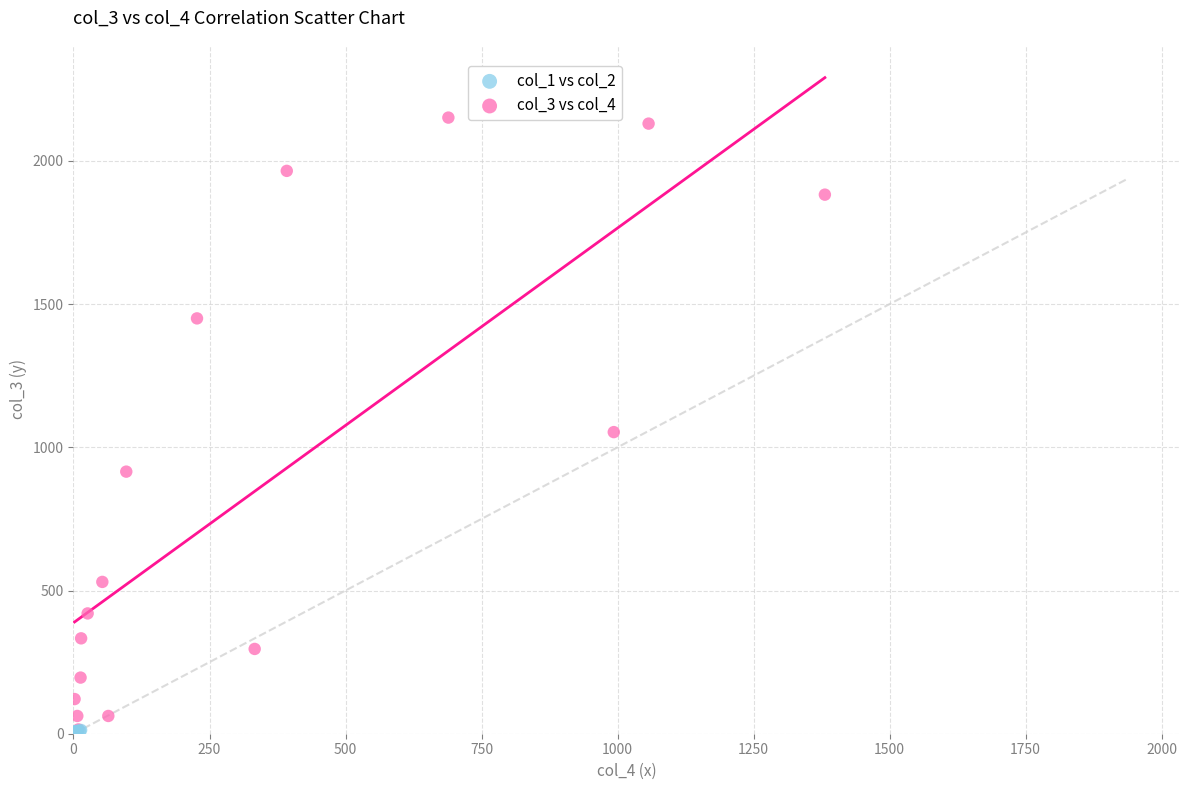

Which series contains the highest Y value?

col_3 vs col_4